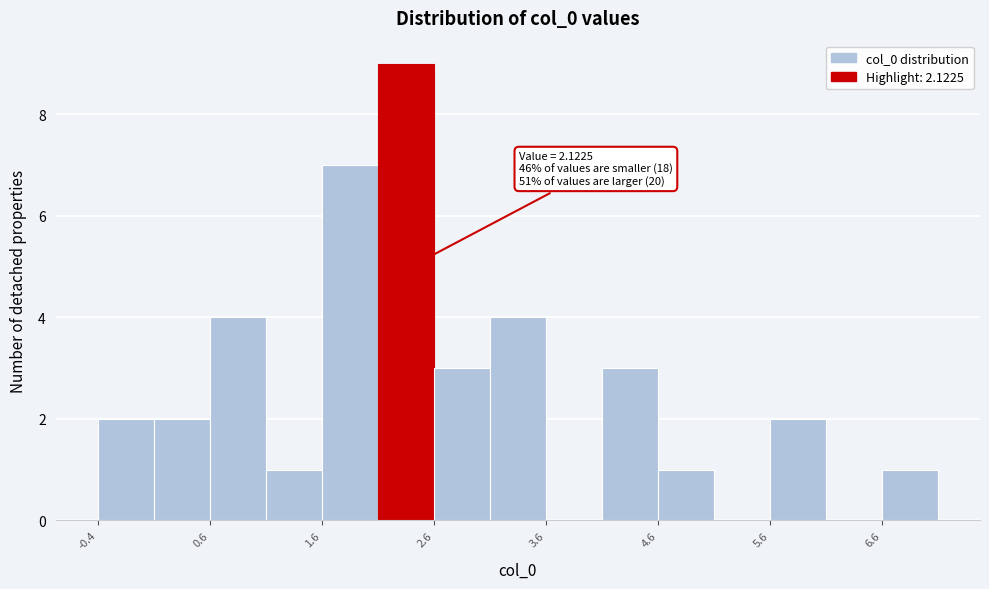

Over which range of the x-axis is the bar tallest?

2.1 to 2.6